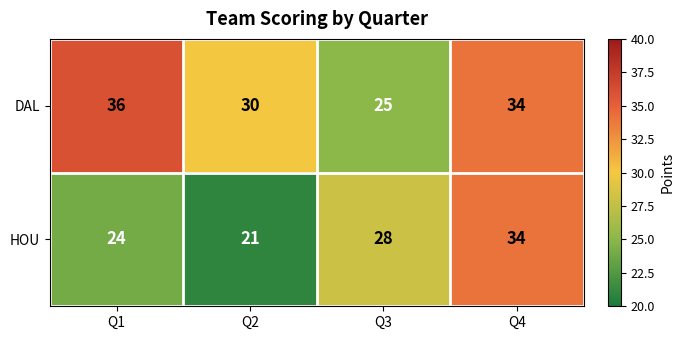

Is it true that HOU equals 34 at Q4?

True